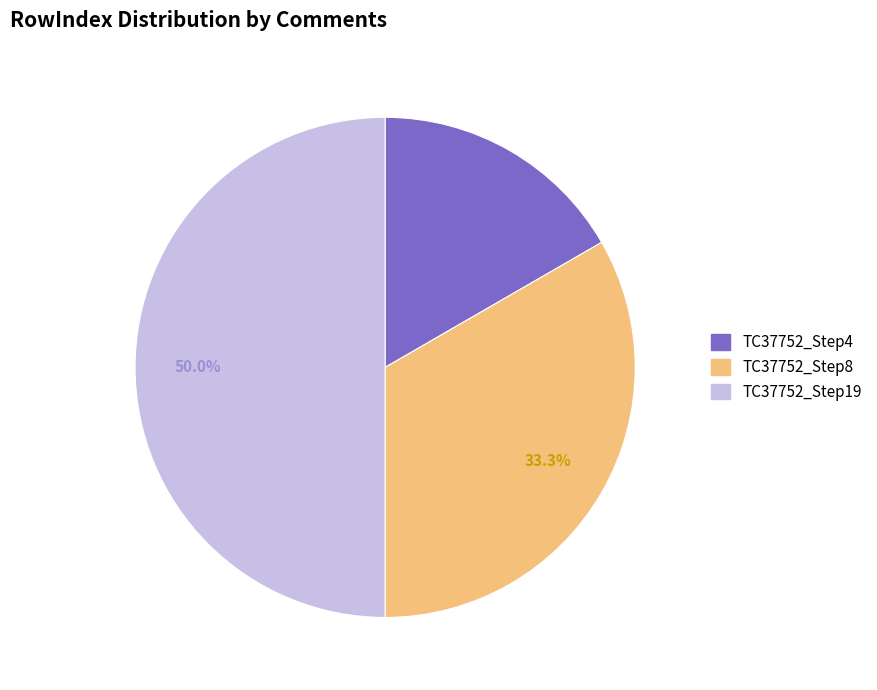

To the nearest percent, what is the difference between the largest and smallest slice percentages?

33%